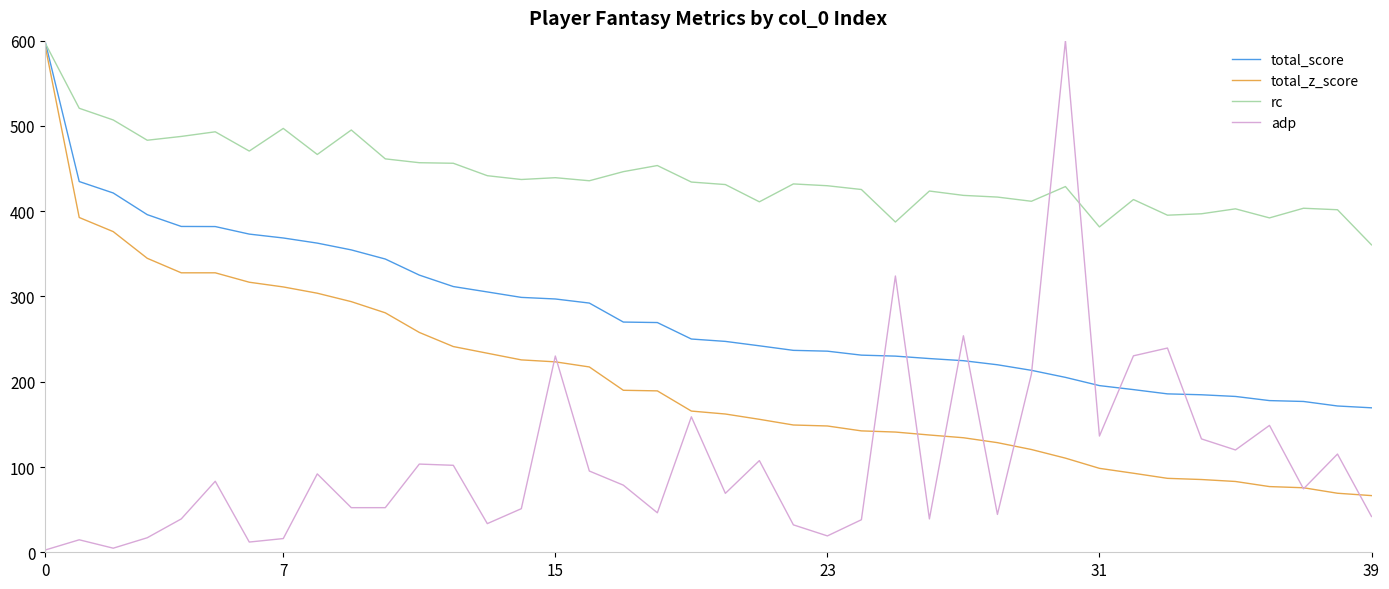

What are all the series names shown in the legend?

total_score, total_z_score, rc, adp